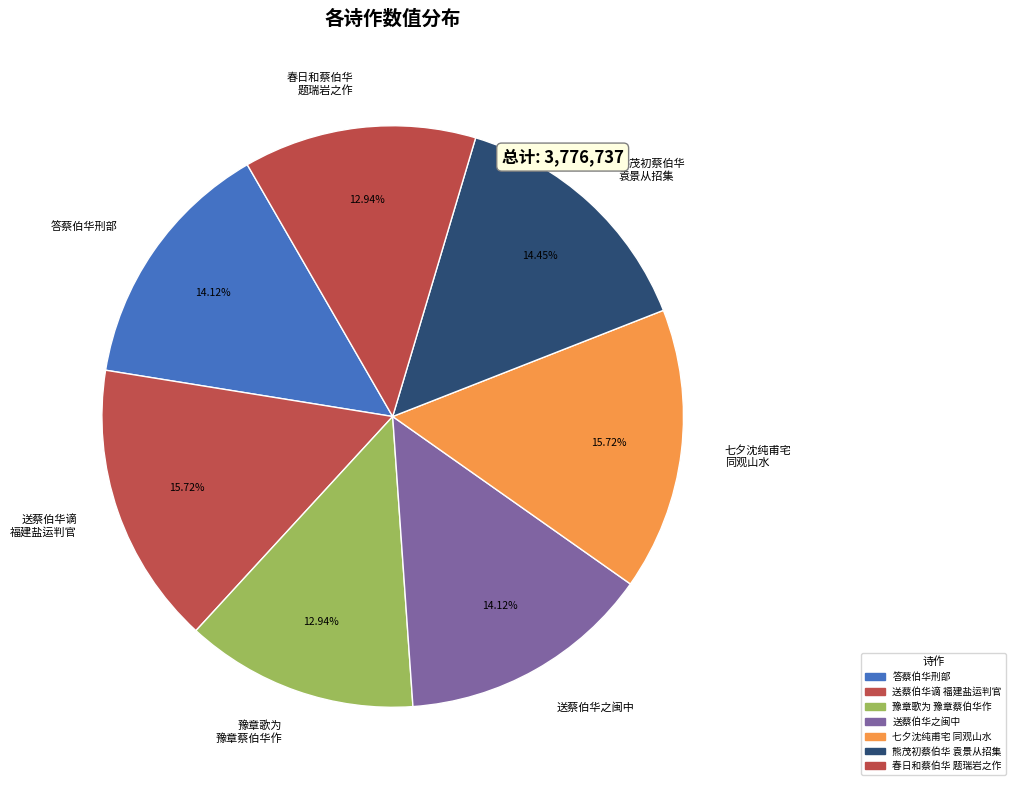

Is 送蔡伯华之闽中 the majority of the pie?

No